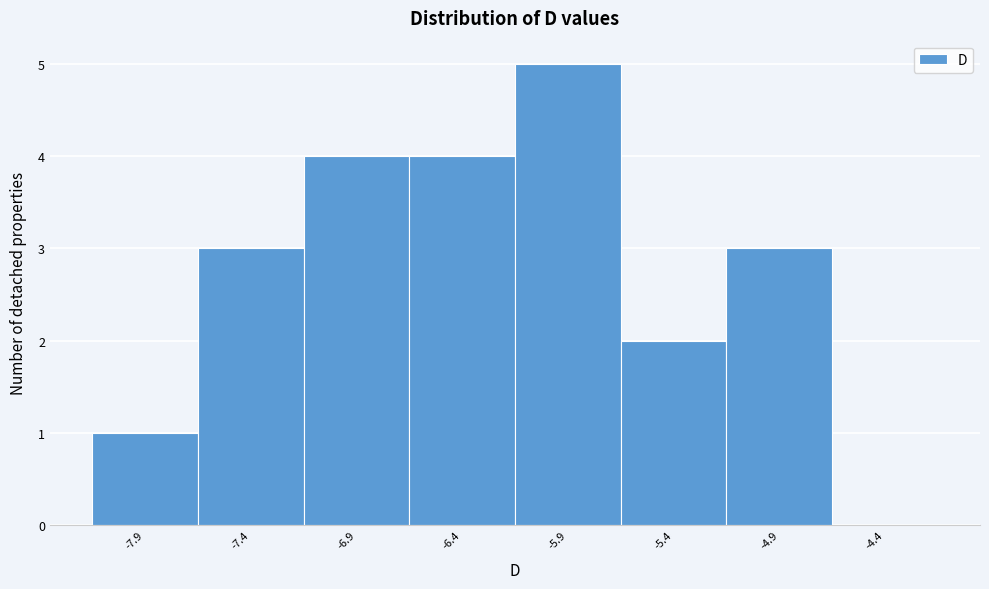

Reading right to left, extract all data points from this chart.

-4.4=0	-4.9=3	-5.4=2	-5.9=5	-6.4=4	-6.9=4	-7.4=3	-7.9=1